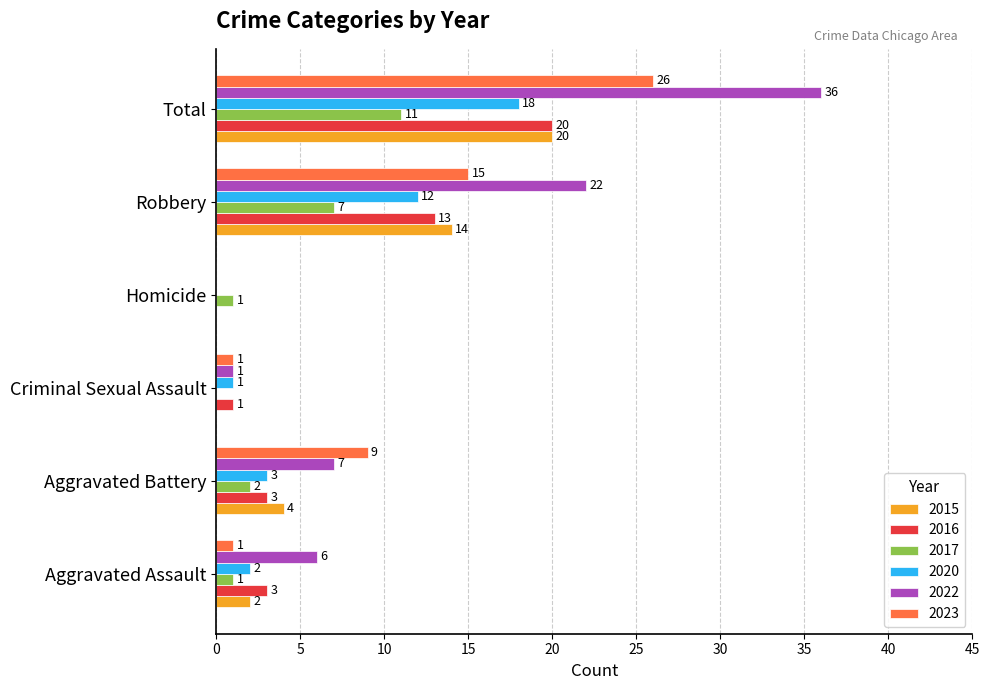

What are all the series names shown in the legend?

2015, 2016, 2017, 2020, 2022, 2023